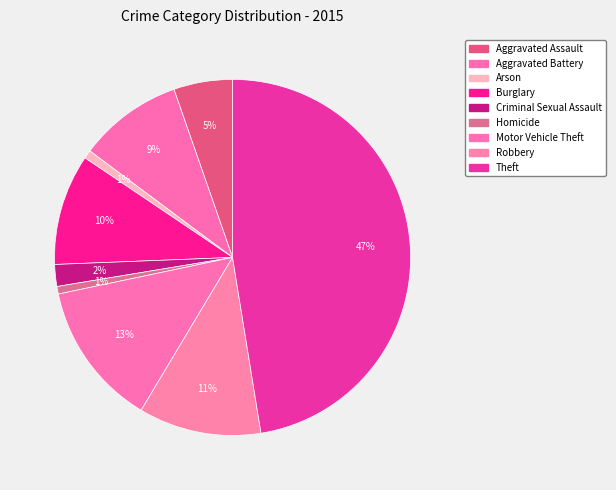

Is Arson the majority of the pie?

No